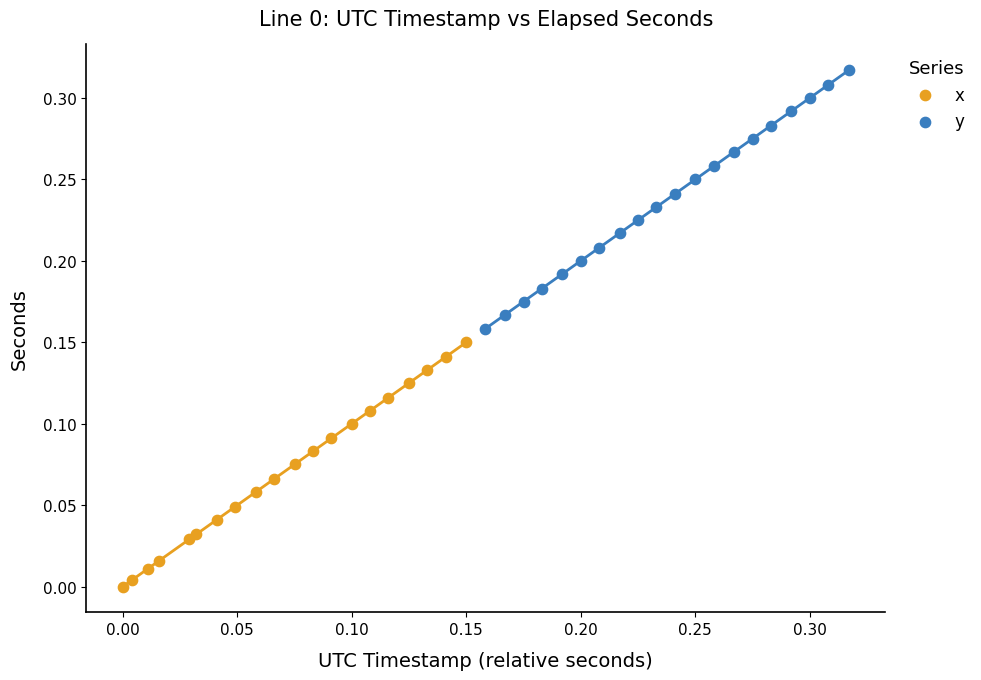

Which series contains the lowest Y value?

x